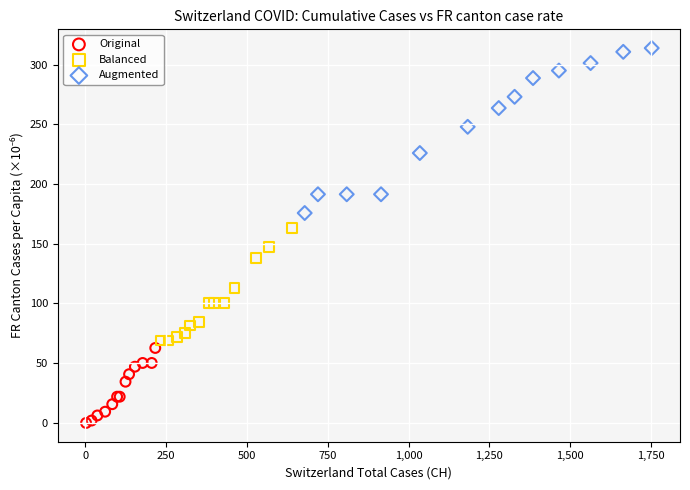

What are all the series names shown in the legend?

Original, Balanced, Augmented